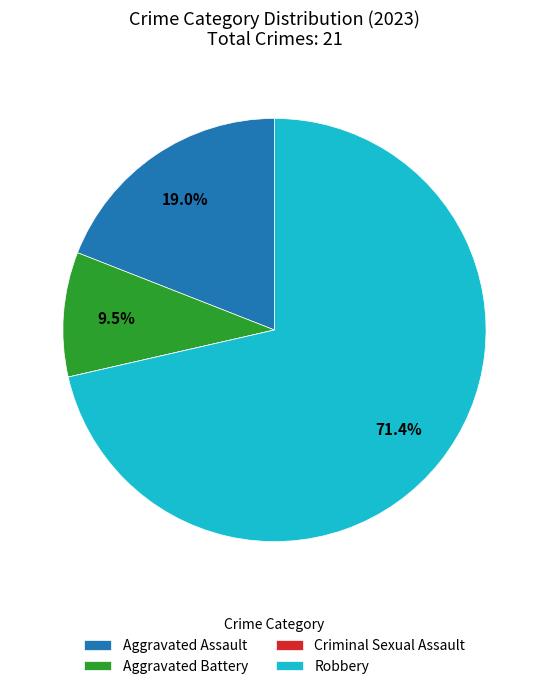

Do Aggravated Assault and Robbery together represent more than half of the pie?

Yes